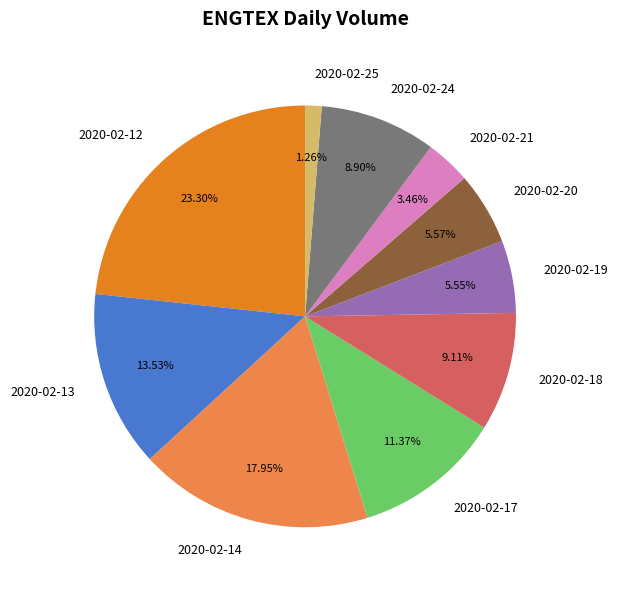

Do 2020-02-25 and 2020-02-19 together represent more than half of the pie?

No